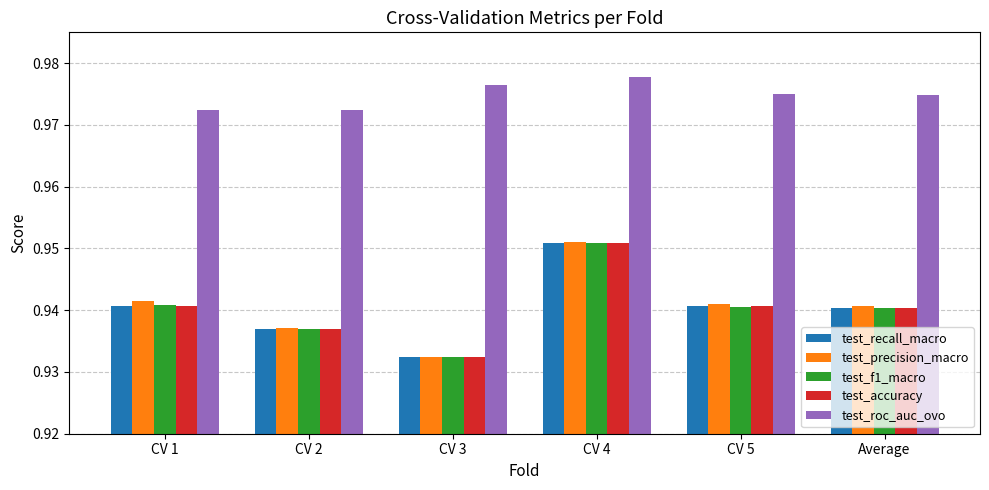

The test_roc_auc_ovo series shows 1.6 at CV 1. True or false?

False